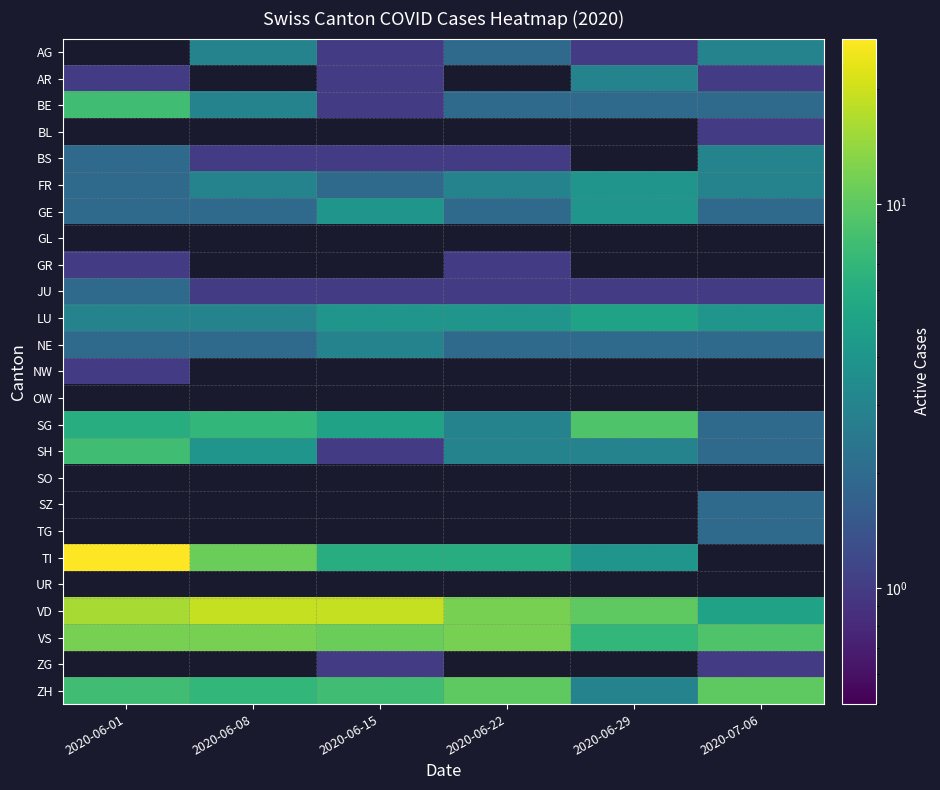

Rank the categories by GE value from highest to lowest.

2020-06-15, 2020-06-29, 2020-06-01, 2020-06-08, 2020-06-22, 2020-07-06